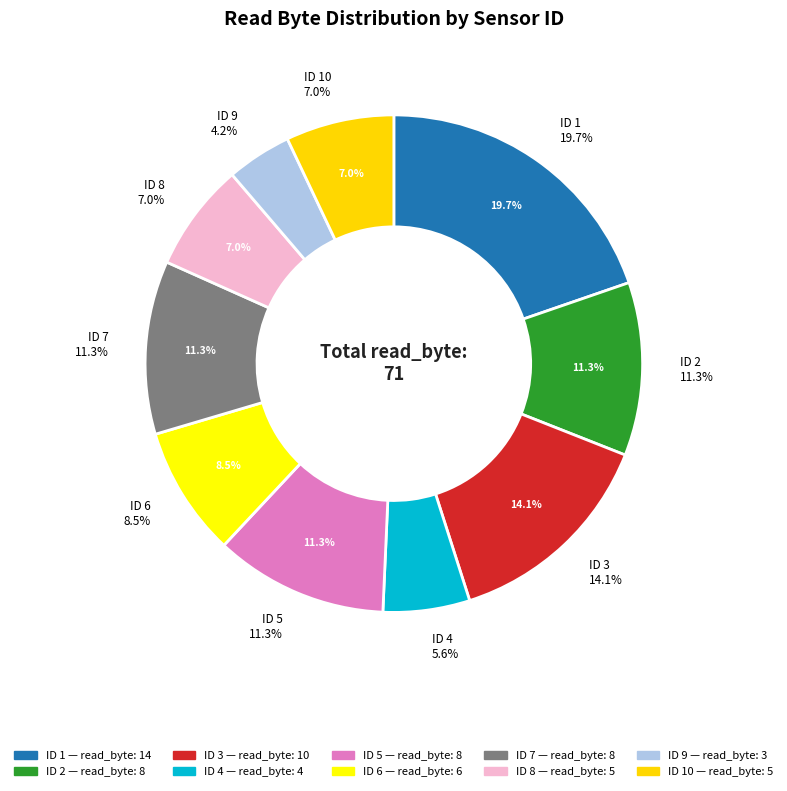

Does 3 represent more than half of the total?

No